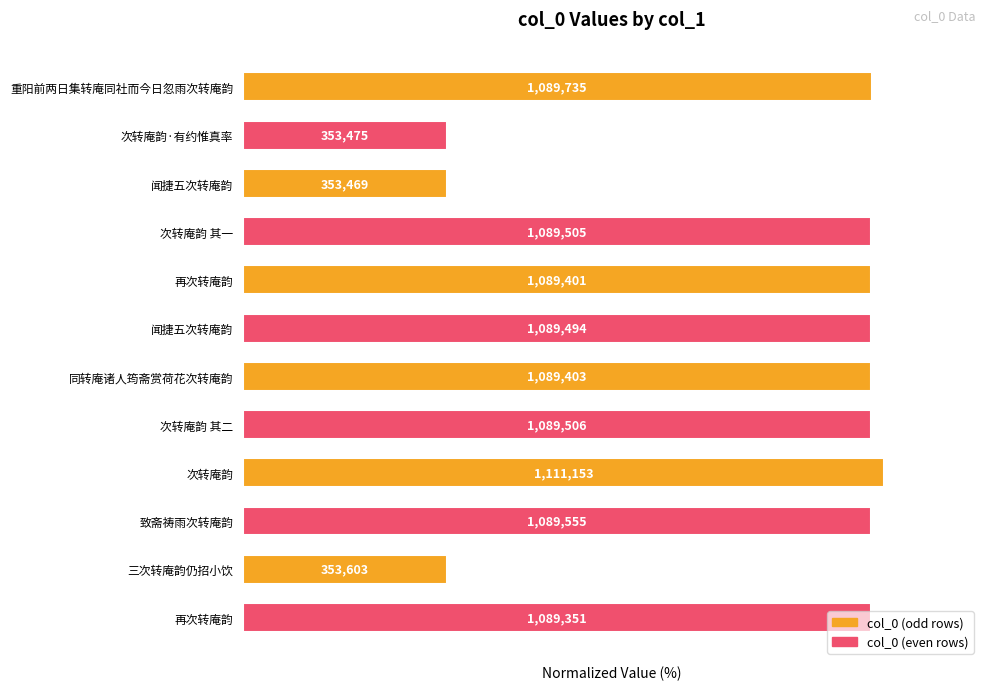

List the labels in order of value, largest first.

次转庵韵, 重阳前两日集转庵同社而今日忽雨次转庵韵, 致斋祷雨次转庵韵, 次转庵韵 其二, 次转庵韵 其一, 闻捷五次转庵韵, 同转庵诸人筠斋赏荷花次转庵韵, 再次转庵韵, 再次转庵韵, 三次转庵韵仍招小饮, 次转庵韵·有约惟真率, 闻捷五次转庵韵